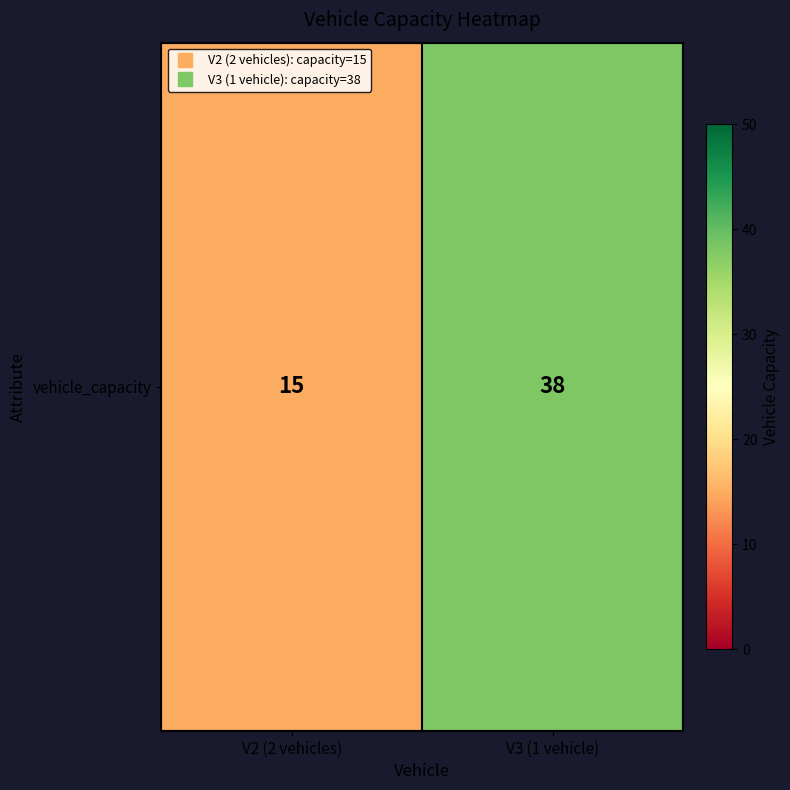

What is the difference between the maximum and minimum values?

23